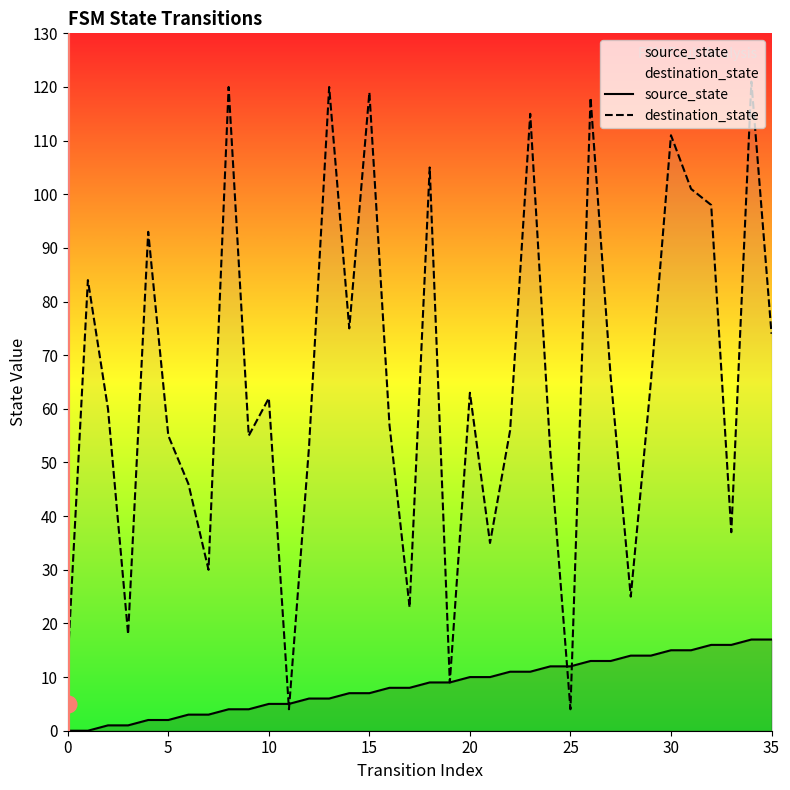

At which category does the chart reach its peak across all series?

34